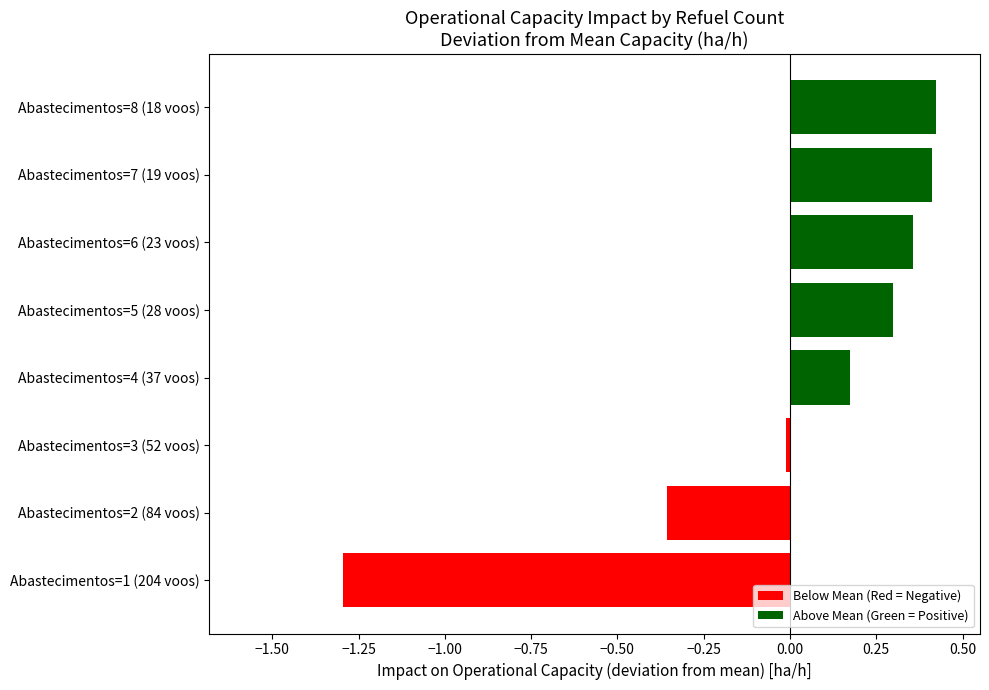

What is the difference between the maximum and minimum values?

1.7